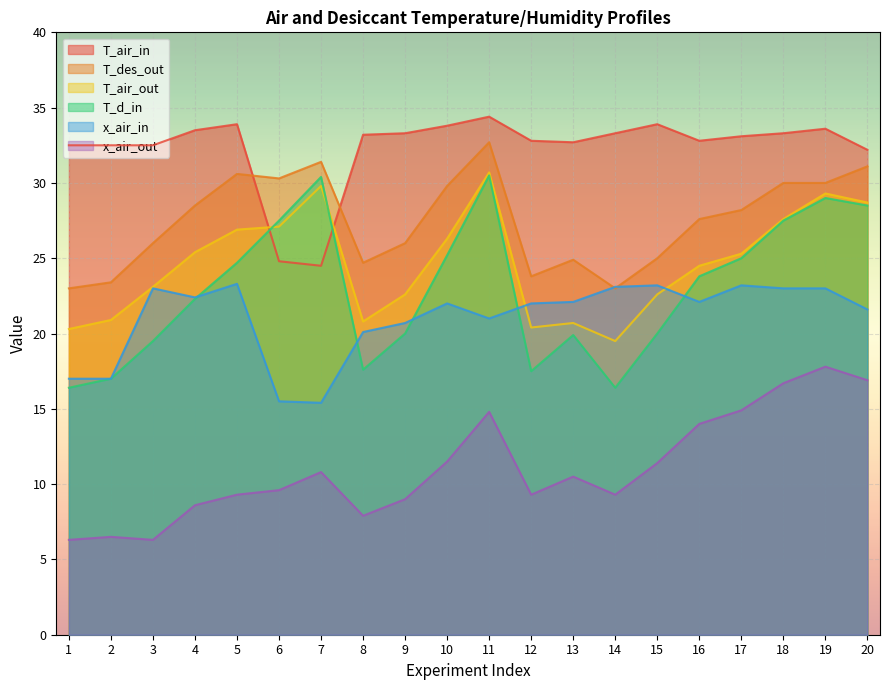

True or false: T_air_in has a value of 33.5 at 4.

True